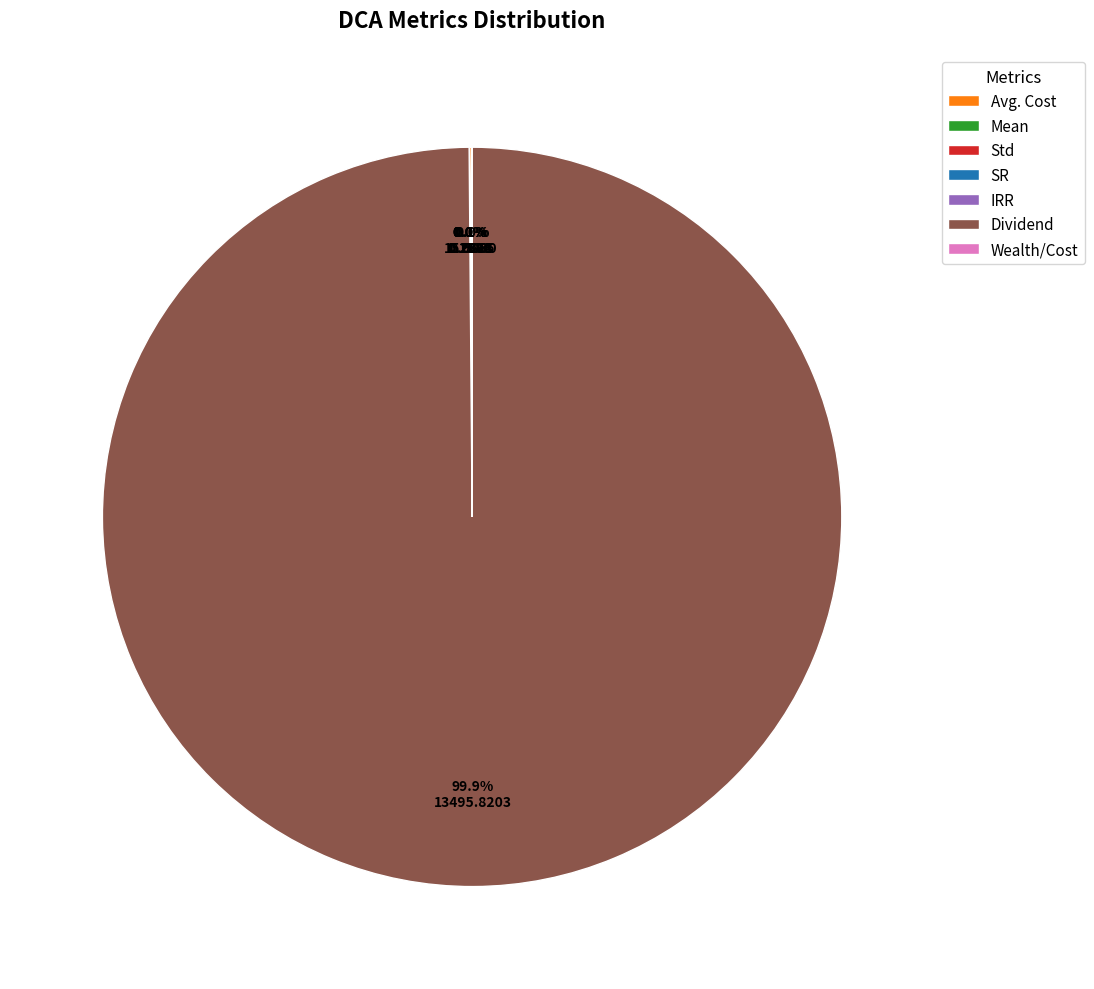

Does any single category account for the majority?

Yes